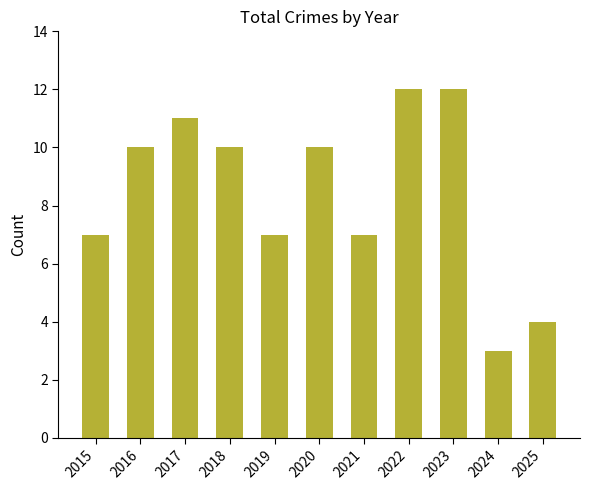

How many data points does each series have?

11